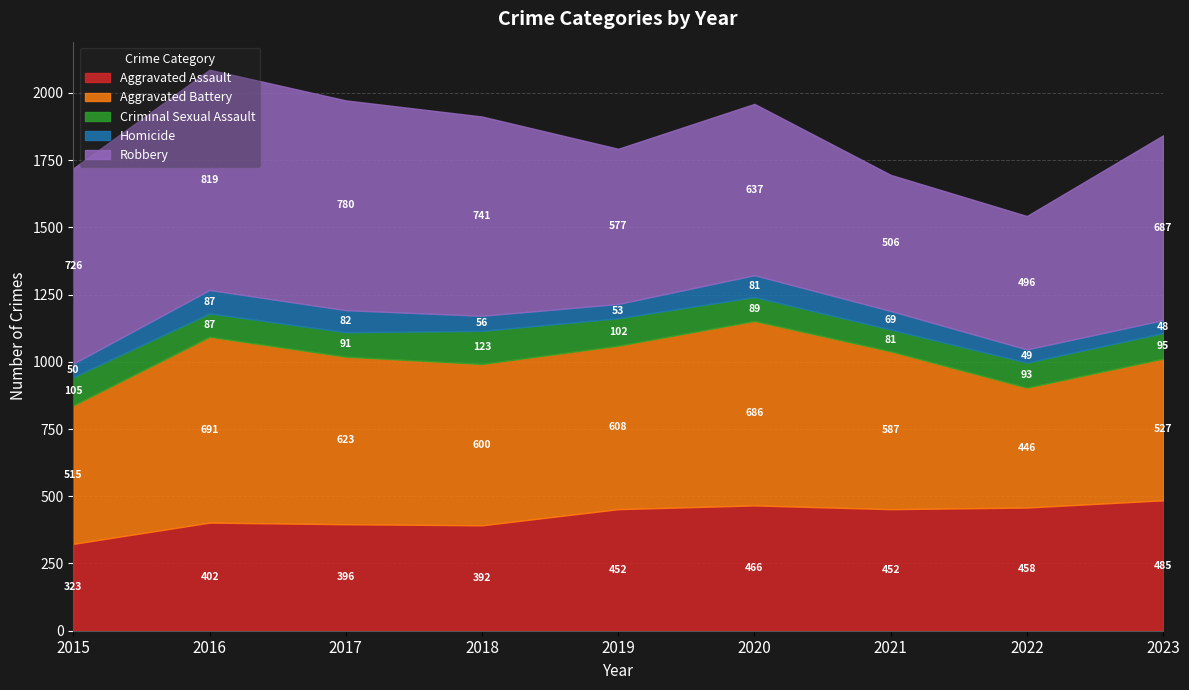

What is the approximate value of Robbery at 2017?

780